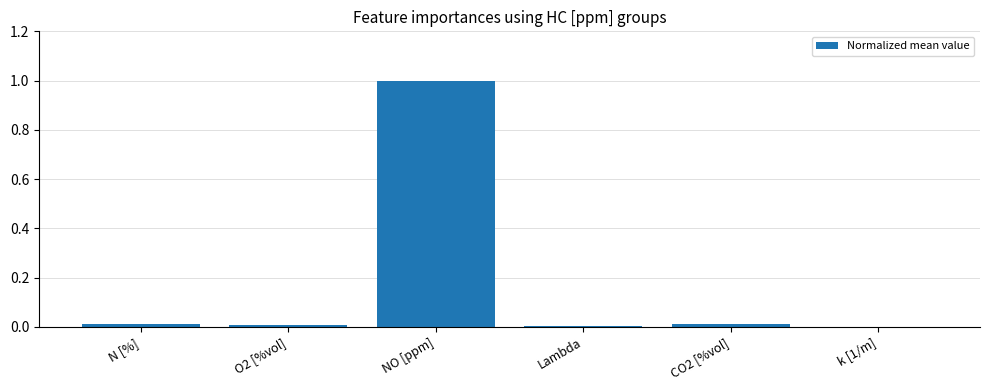

The value at NO [ppm] is 0.3. True or false?

False